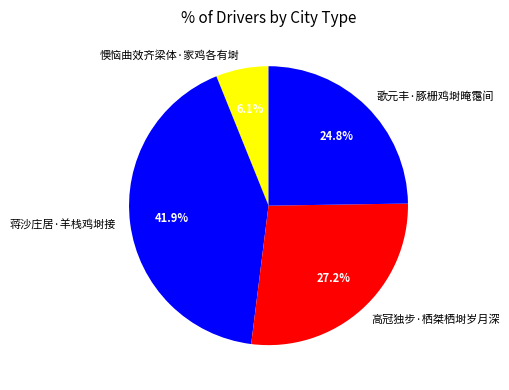

Does any single category account for the majority?

No